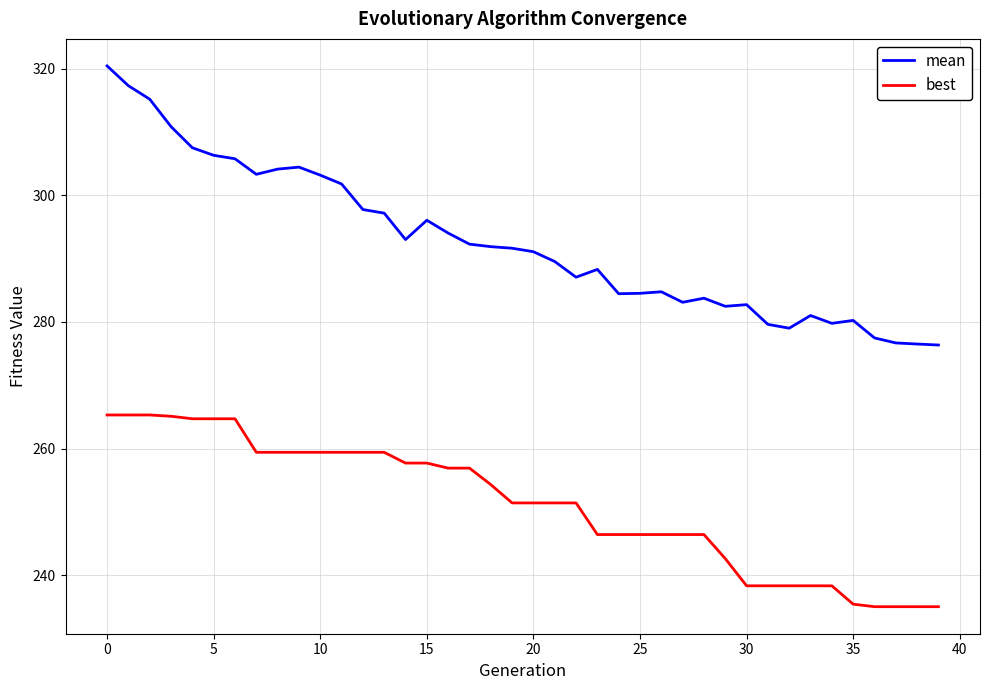

True or false: best and mean intersect in this chart.

False